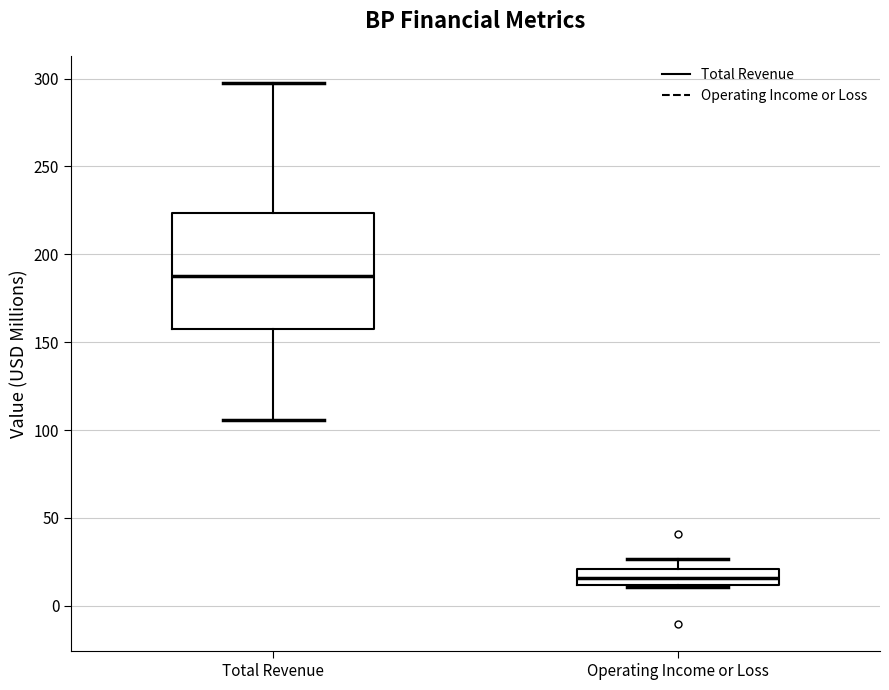

Reading left to right, transcribe this box plot: for each box, give where its median line is, the range the box spans, and where its two whiskers end, as read against the y-axis. The values are not printed on the chart, so give them approximately, as read against the axis.

Total Revenue: median 185, box 155 to 225, whiskers 105 to 300
Operating Income or Loss: median 15, box 10 to 20, whiskers 10 to 25